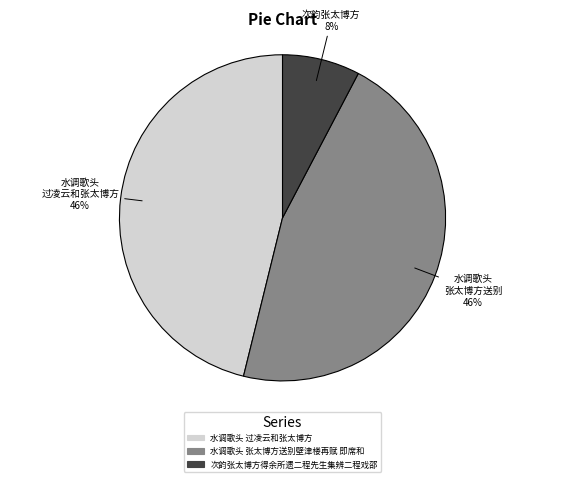

To the nearest percent, what is the combined percentage of 水调歌头 张太博方送别壁津楼再赋 即席和 and 水调歌头 过凌云和张太博方?

92%